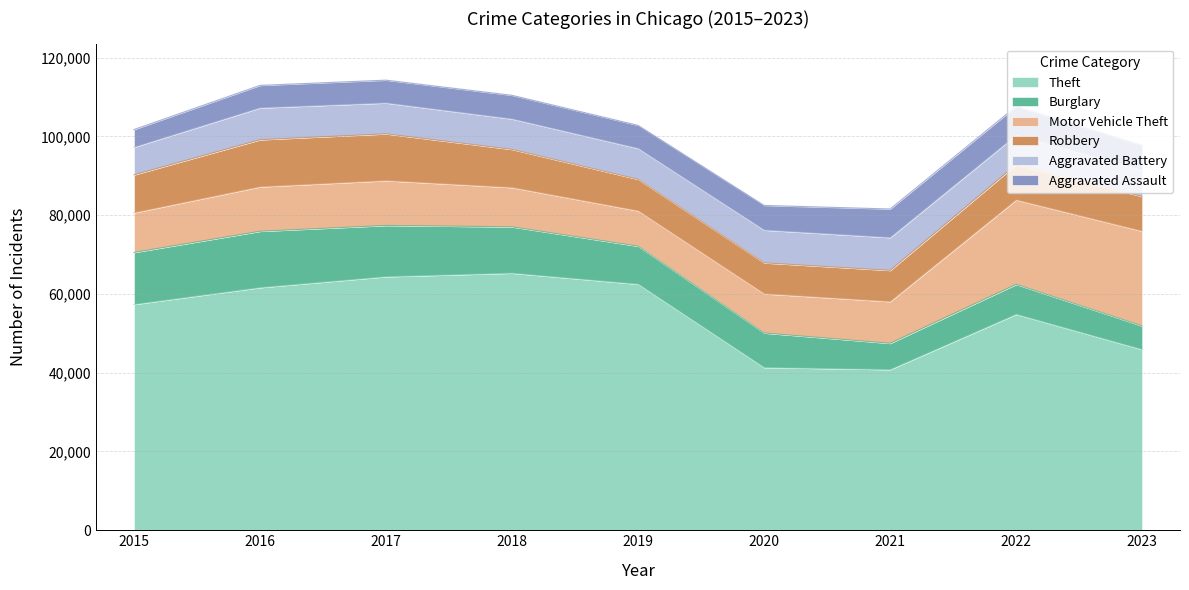

True or false: Robbery has more than 2 points higher than both neighbors.

False